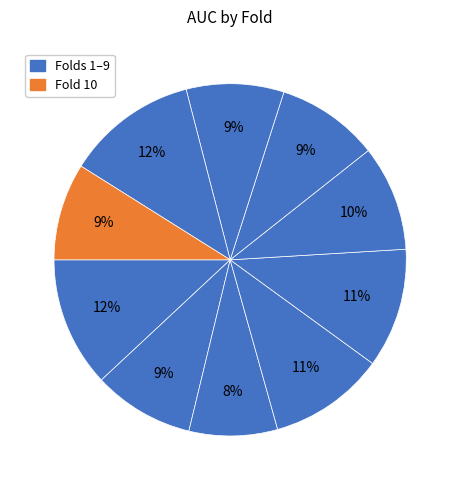

To the nearest percent, what is the difference between the largest and smallest slice percentages?

4%